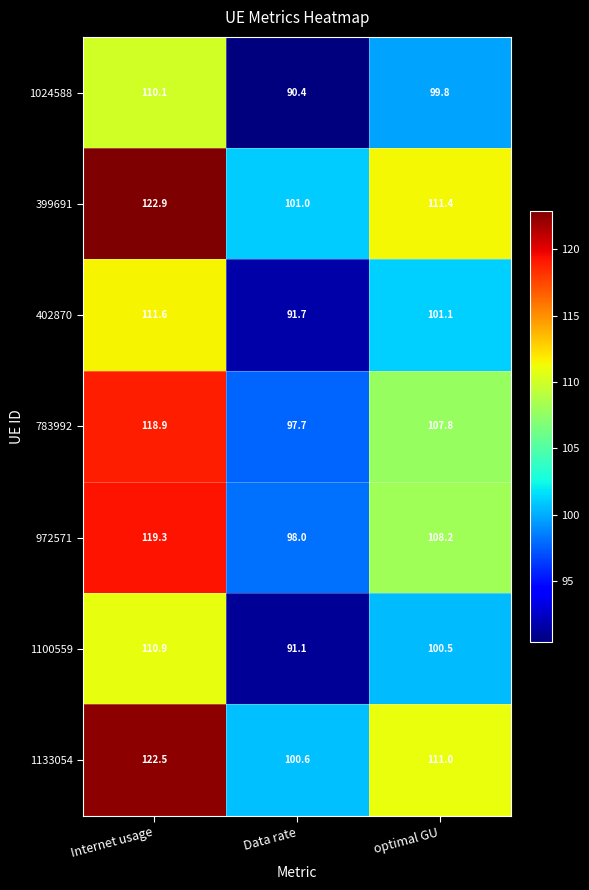

What is the minimum value shown in the chart?

90.4